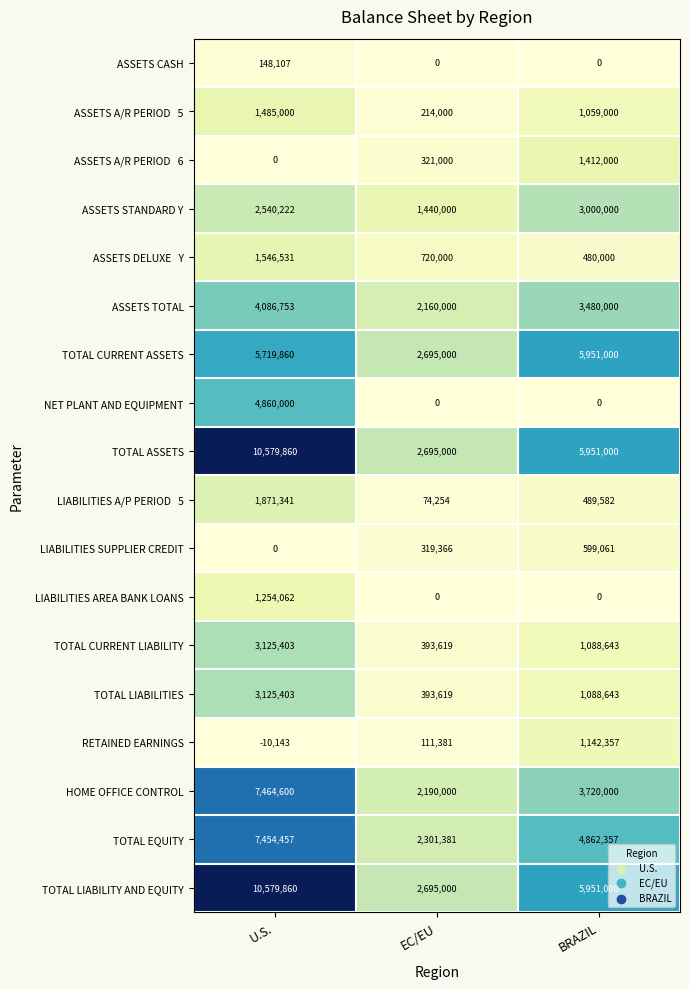

Count the TOTAL ASSETS values in the range 2695000 to 10579860.

3